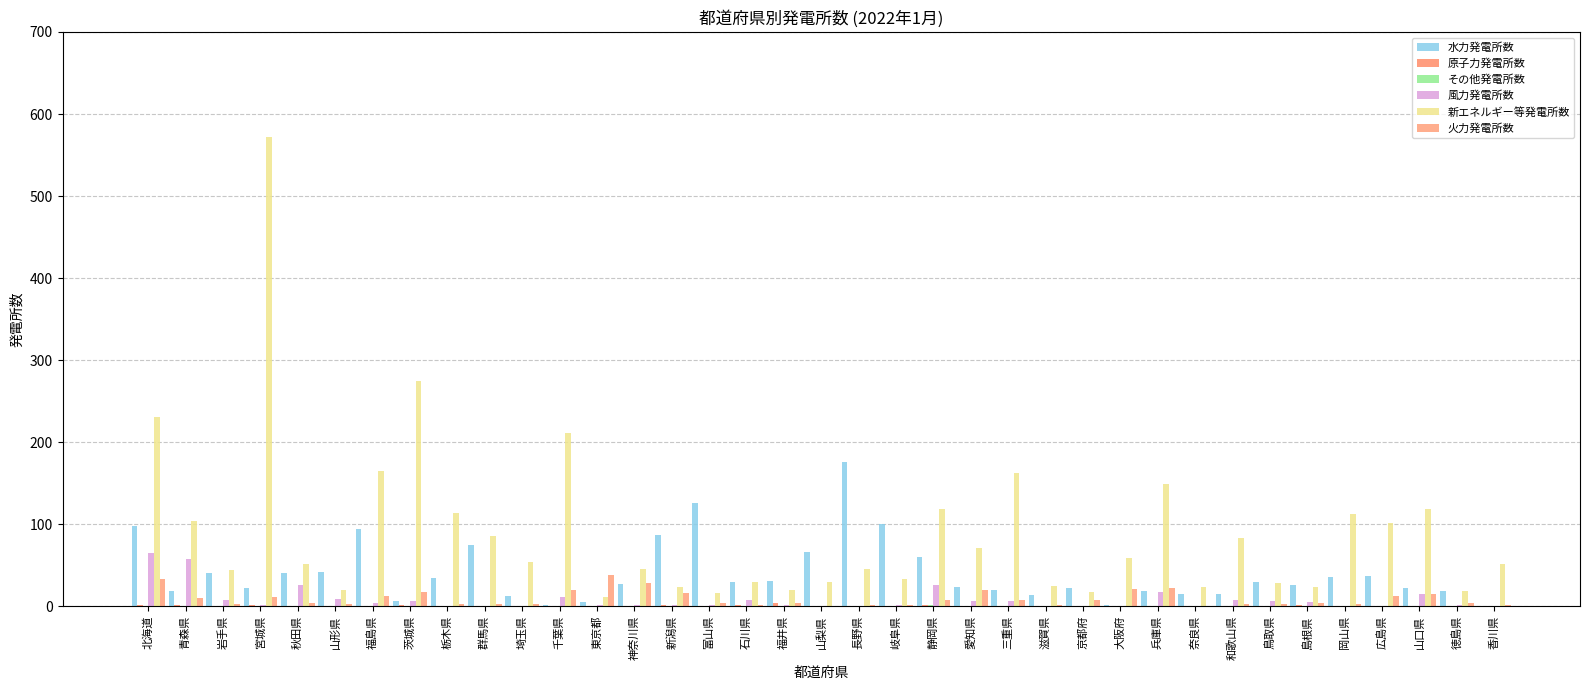

What is the average value of the 火力発電所数 series?

9